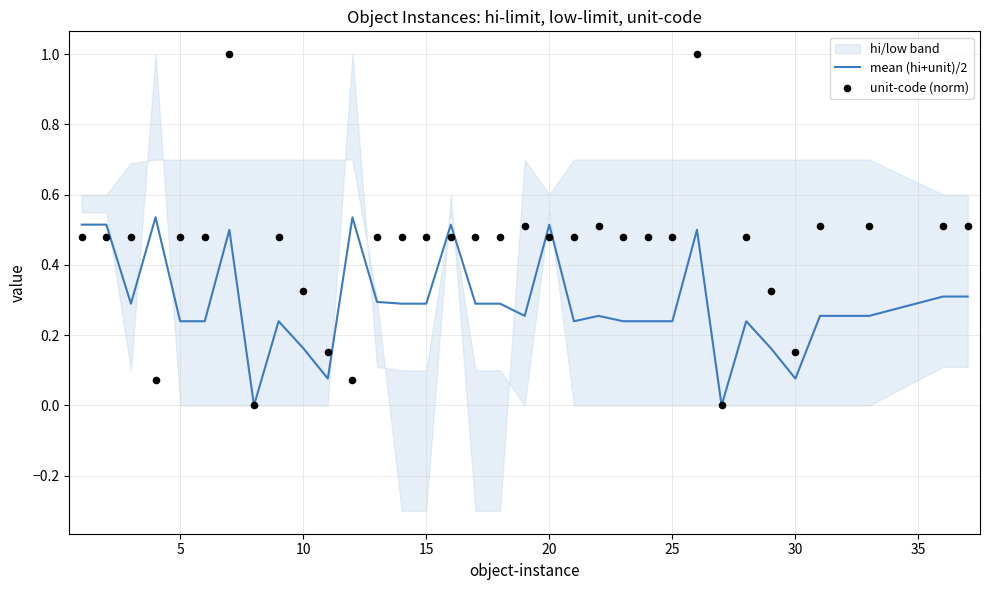

Is it true that mean (hi+unit)/2 equals 0.1 at 25?

False